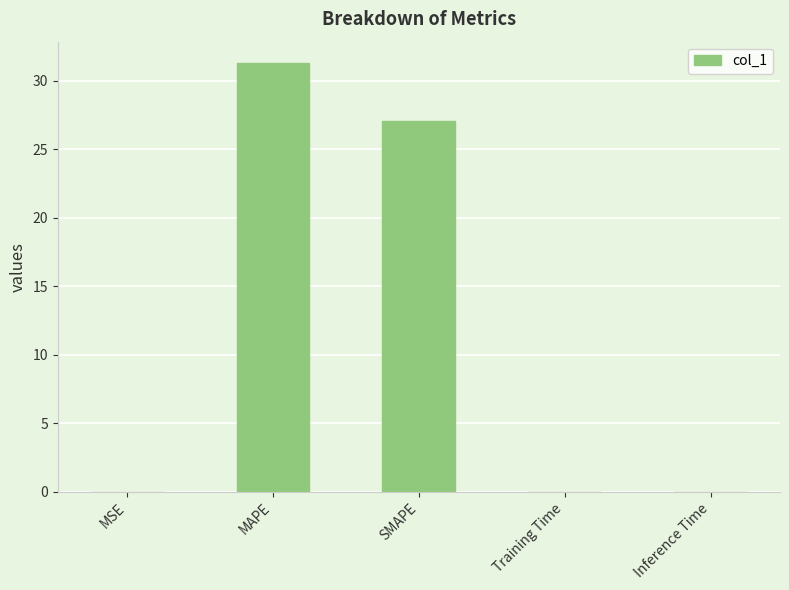

Which has a higher value, Inference Time or MAPE?

MAPE